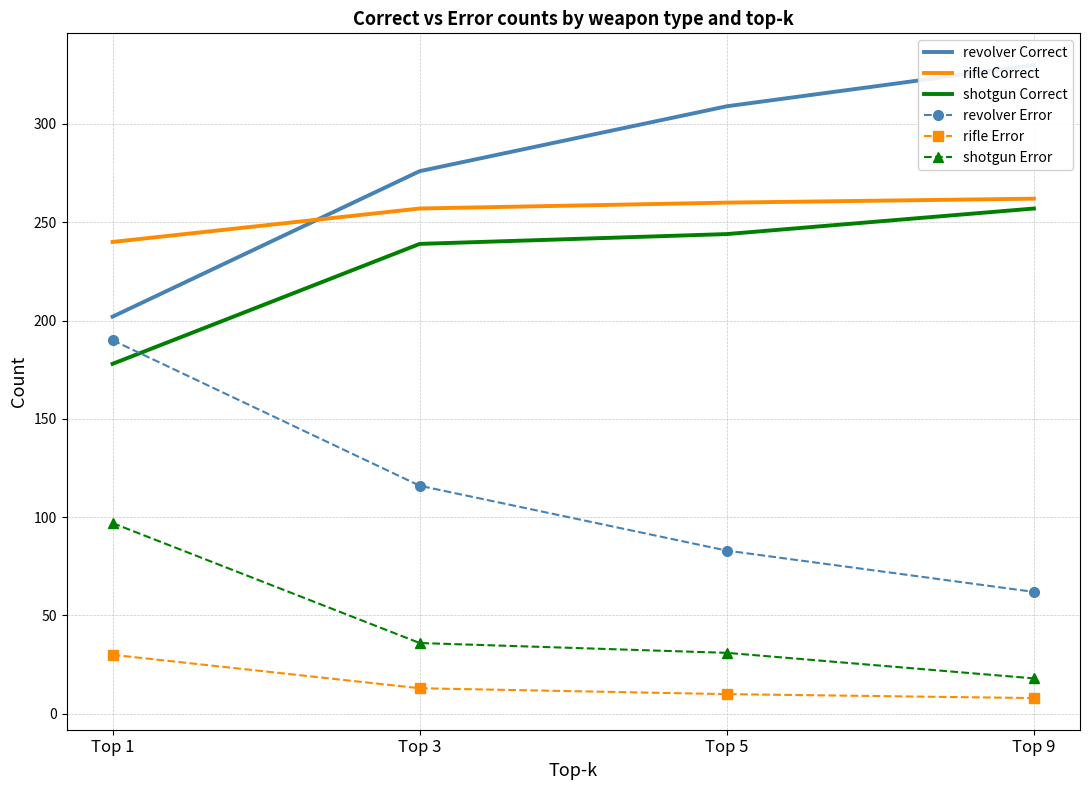

True or false: rifle Correct has more than 2 points higher than both neighbors.

False